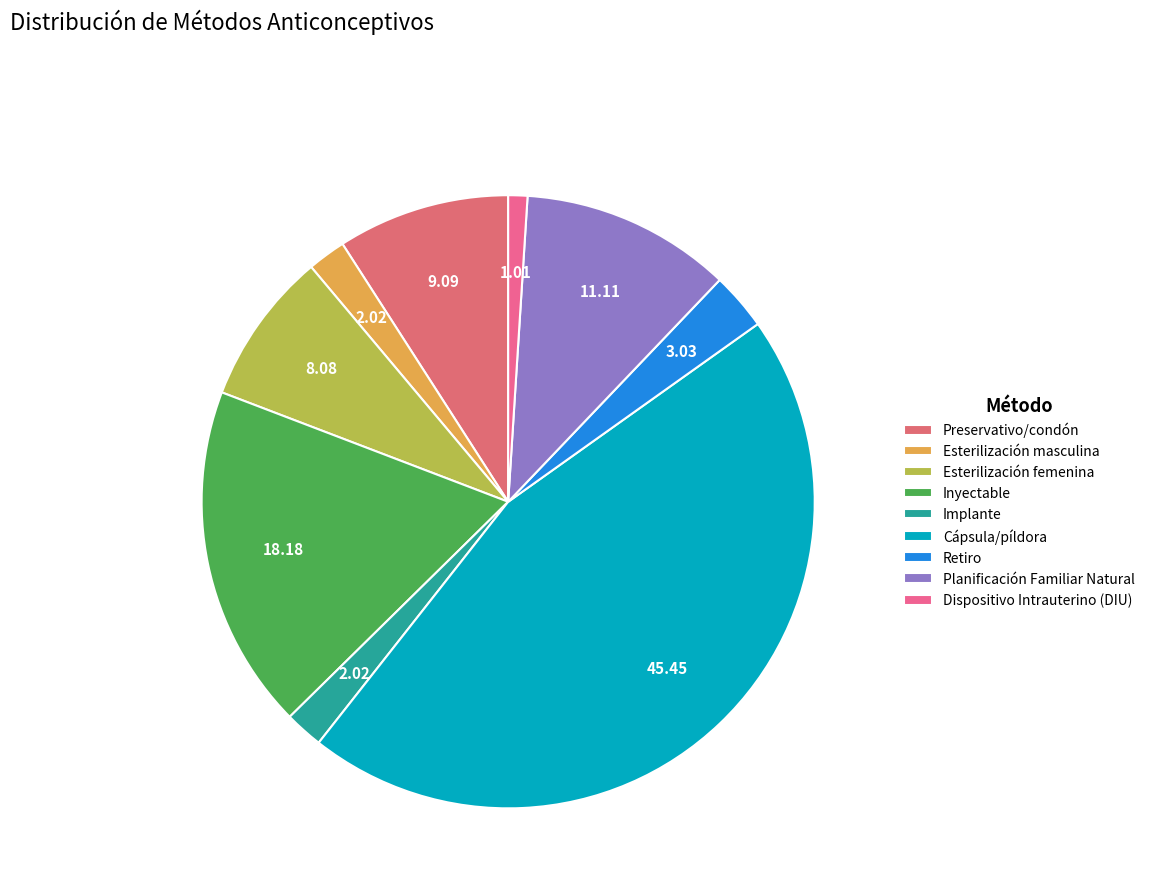

Does Retiro represent more than half of the total?

No